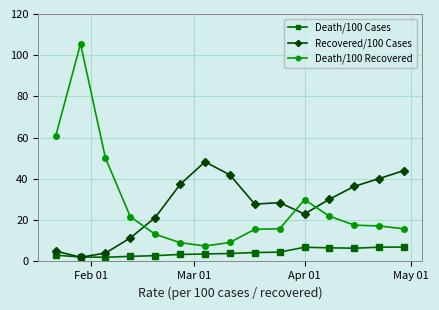

In Death/100 Recovered, how many points are lower than both neighbors (excluding endpoints)?

1